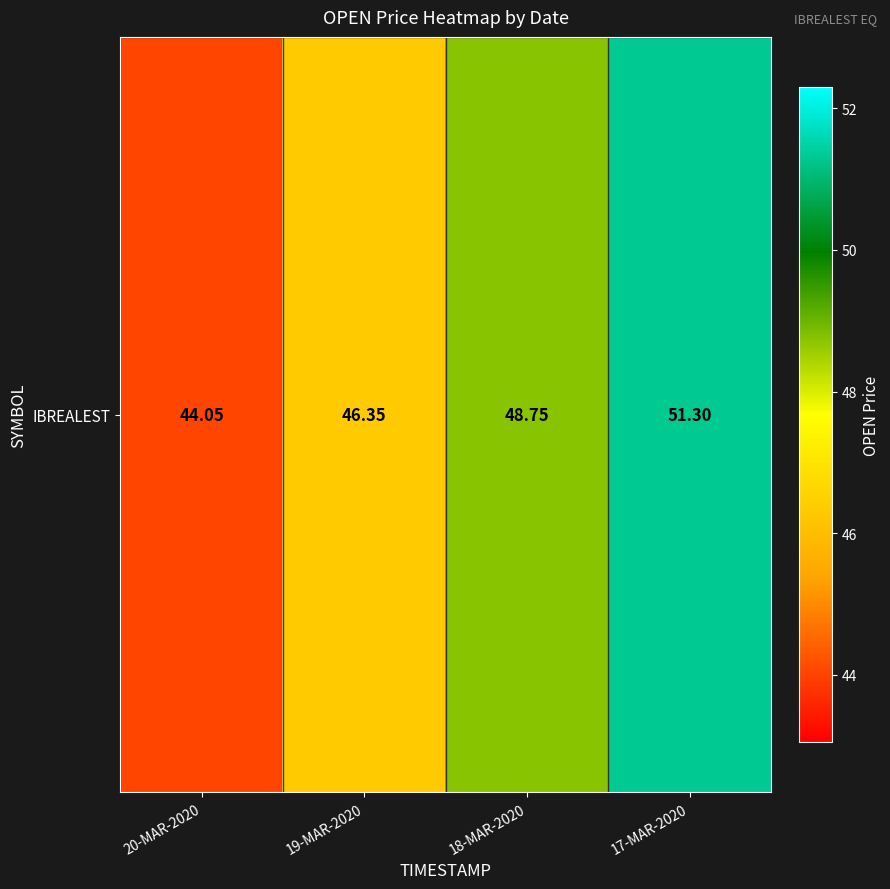

Rank the categories by value from highest to lowest.

17-MAR-2020, 18-MAR-2020, 19-MAR-2020, 20-MAR-2020